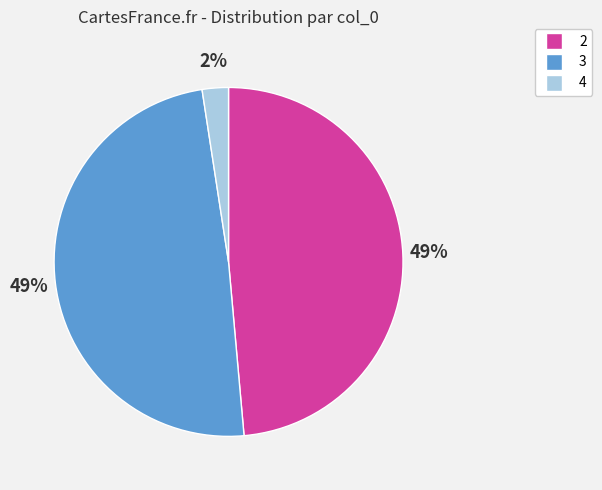

To the nearest percent, what portion does 2 represent?

49%